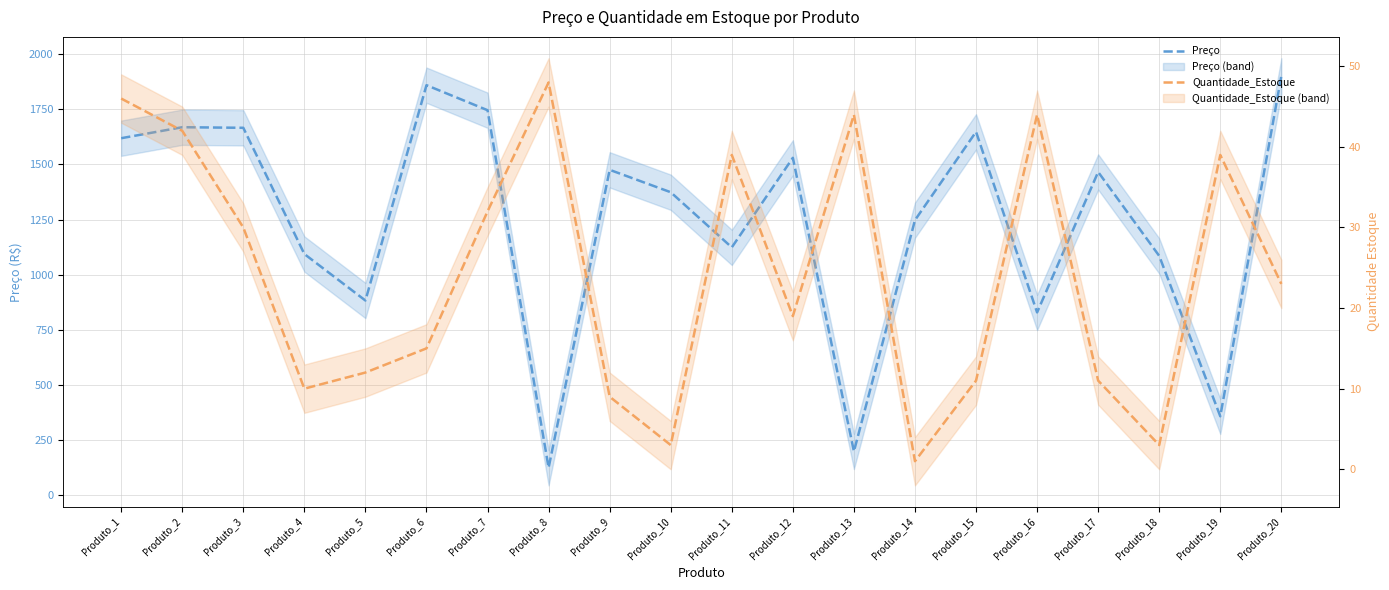

The value of Preço at Produto_18 is 1085.7. True or false?

True